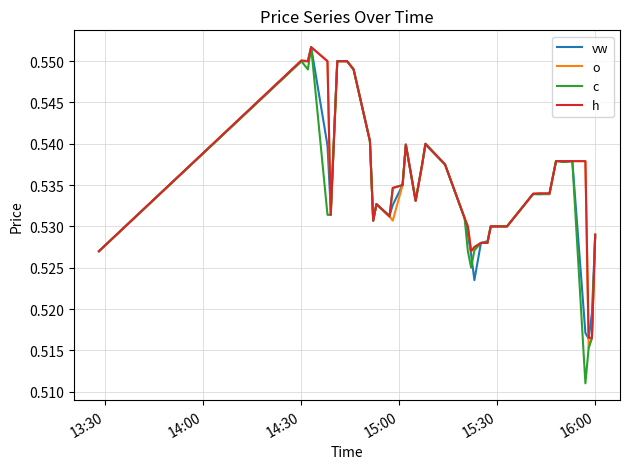

What is the smallest value displayed?

0.5